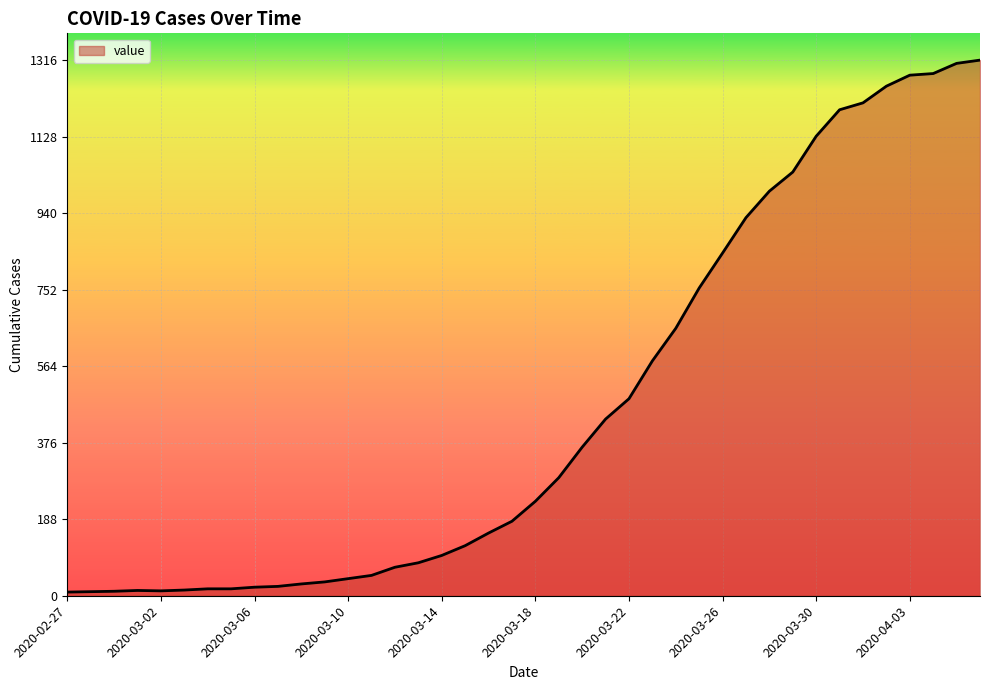

What is the difference between the maximum and minimum values?

1307